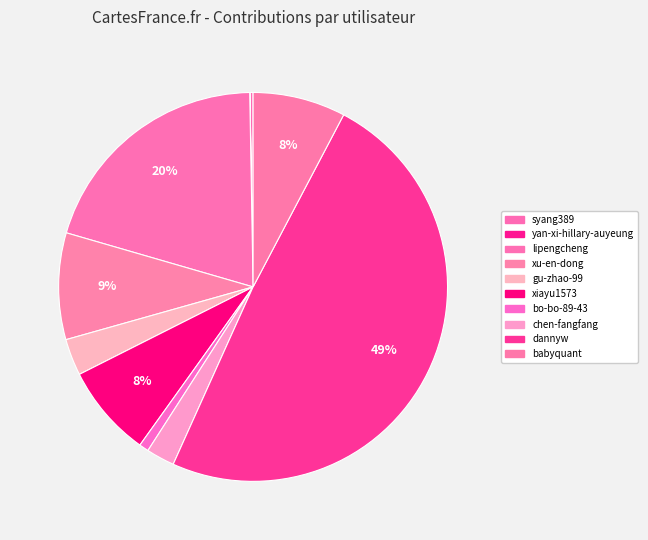

To the nearest percent, what is the average slice percentage?

10%